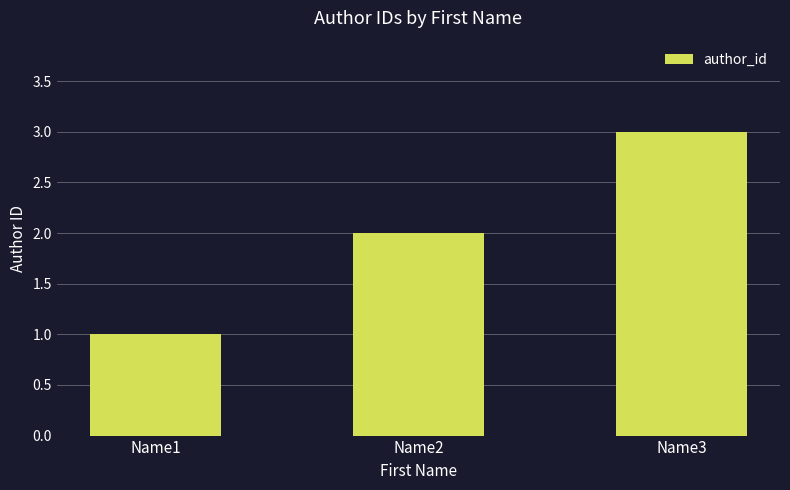

What is the ratio of the value at Name3 to the value at Name2?

1.5